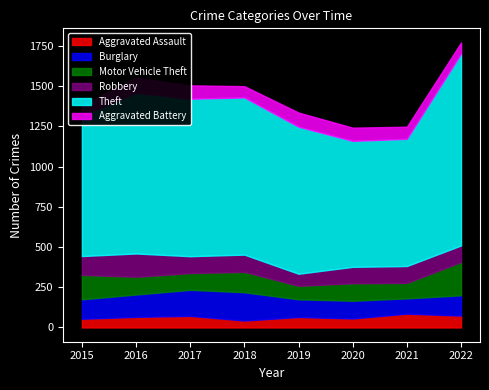

How many values in the Robbery series exceed 105?

3